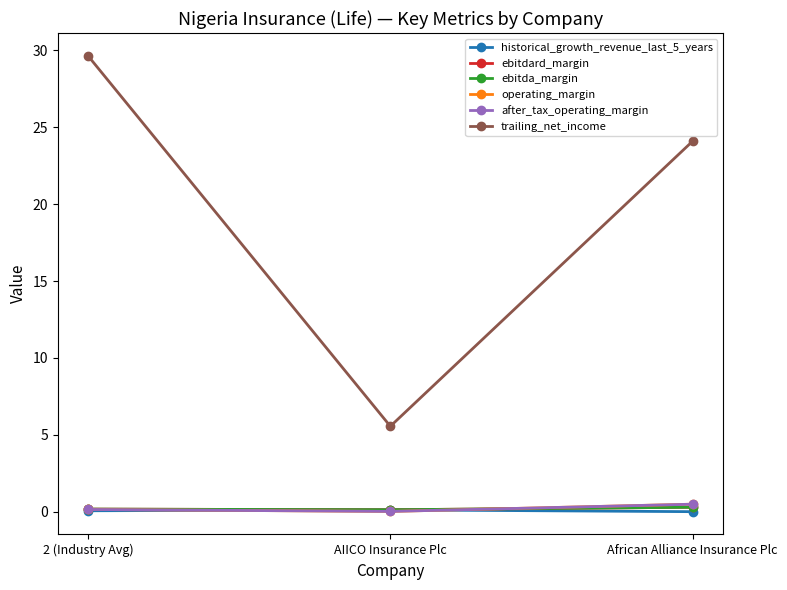

Does the chart have visible grid lines?

No